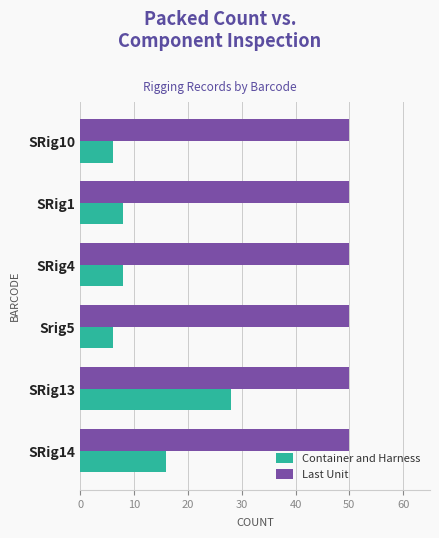

Count the number of categories in the chart.

6